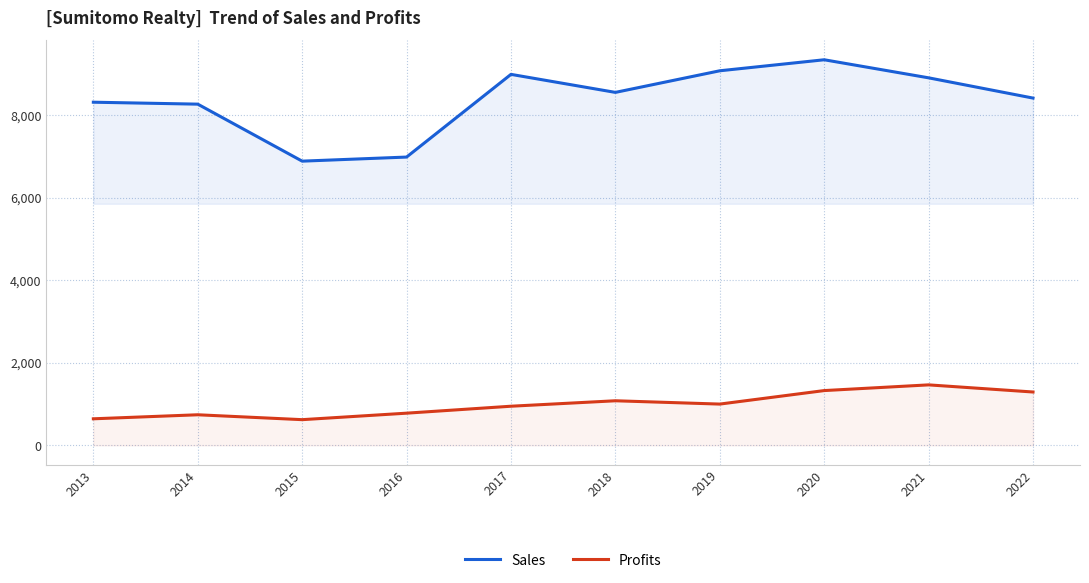

What is the spread (max minus min) of values at 2022?

7126.2